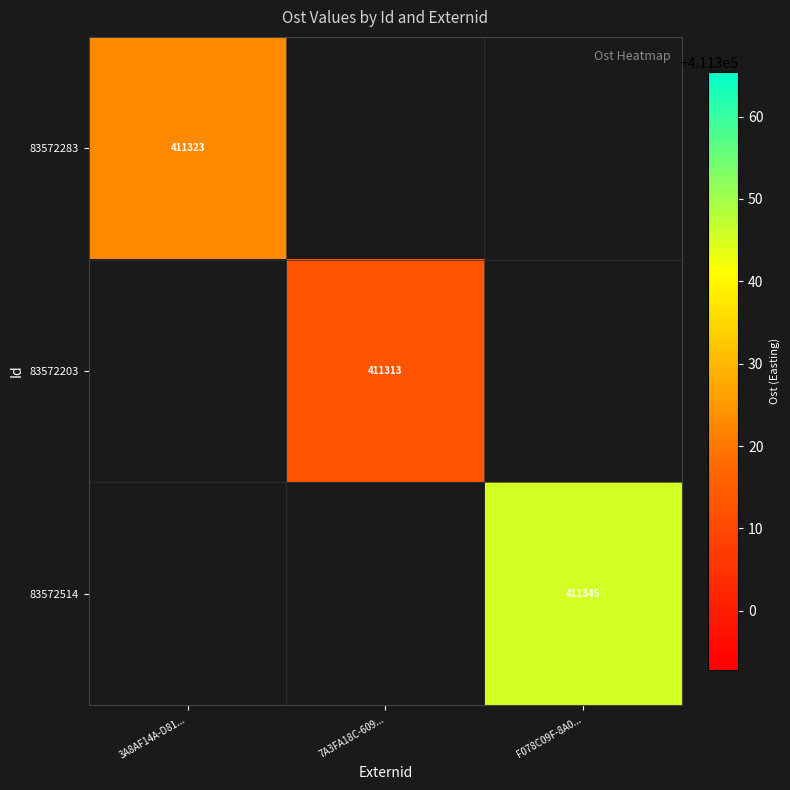

At F078C09F-8A0..., list the series in order from smallest to largest.

83572283, 83572203, 83572514